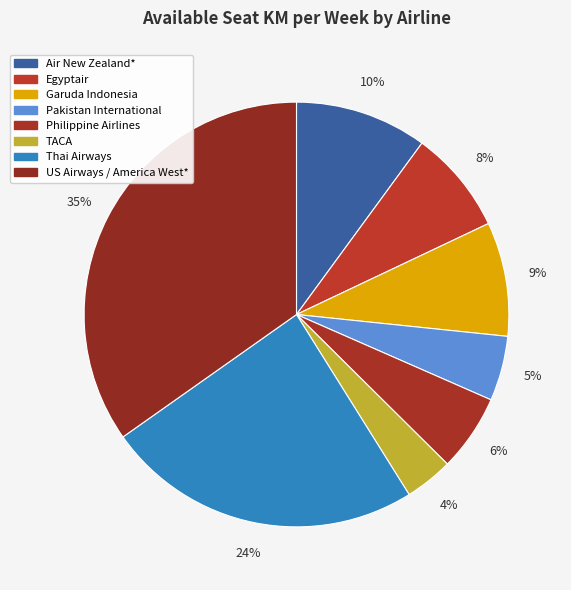

To the nearest percent, what percentage of the pie is Garuda Indonesia?

9%